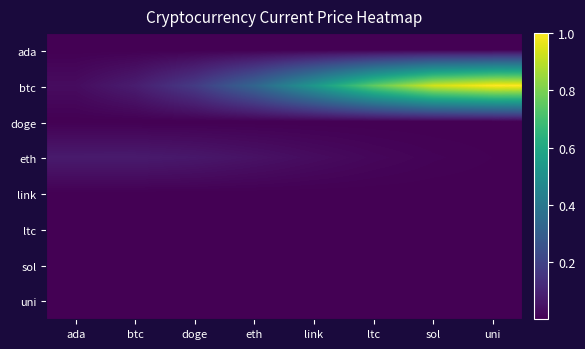

What is the difference between the highest and lowest values at doge?

0.2